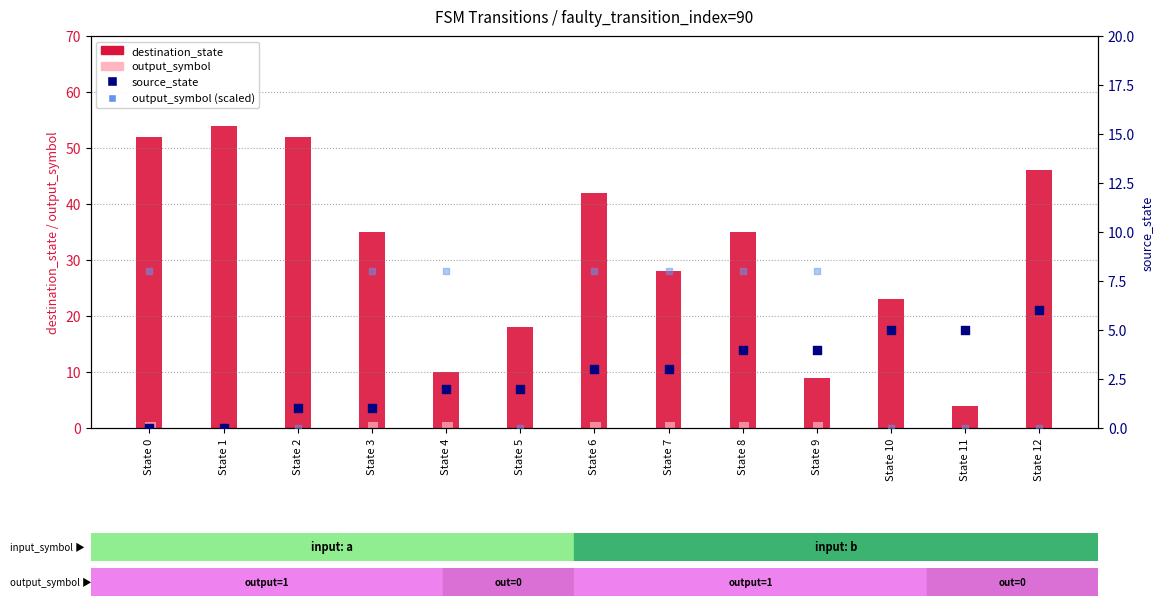

Which series has the largest total across all categories?

destination_state